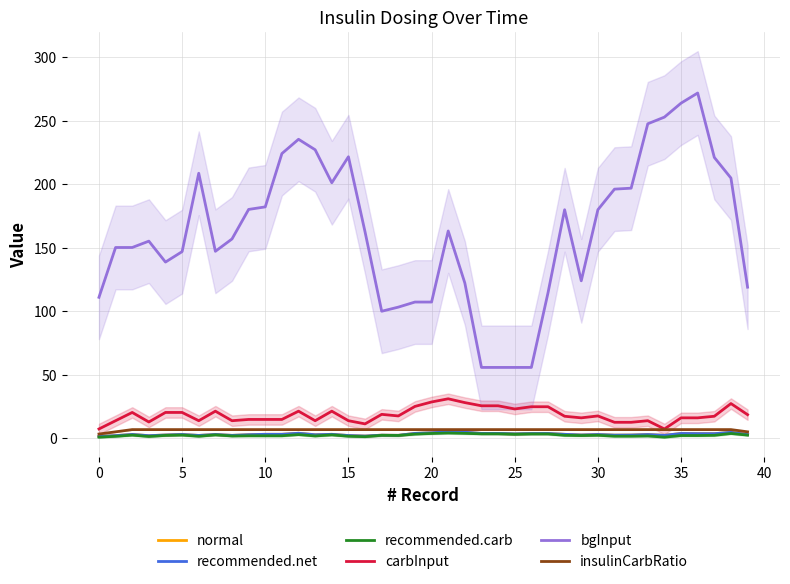

True or false: bgInput and carbInput cross at least once.

False